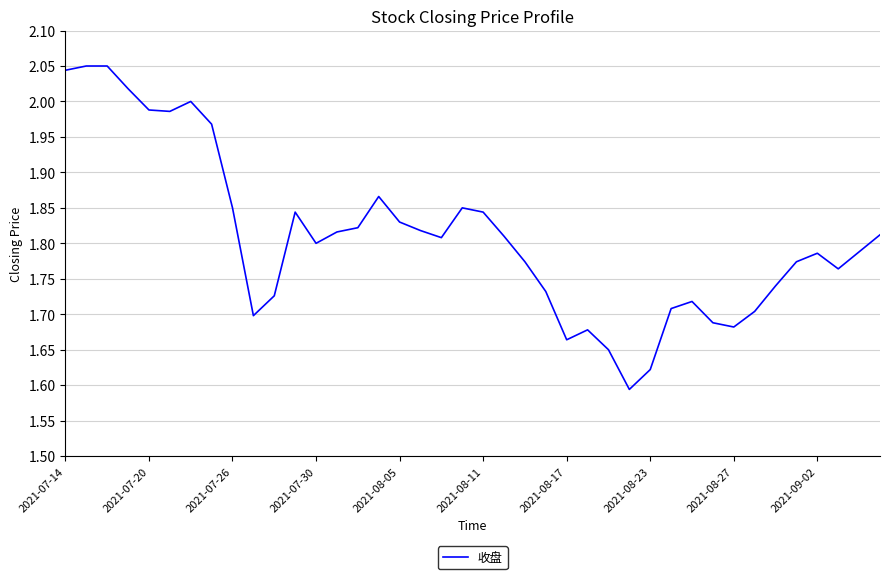

What is the difference between the maximum and minimum values?

0.5